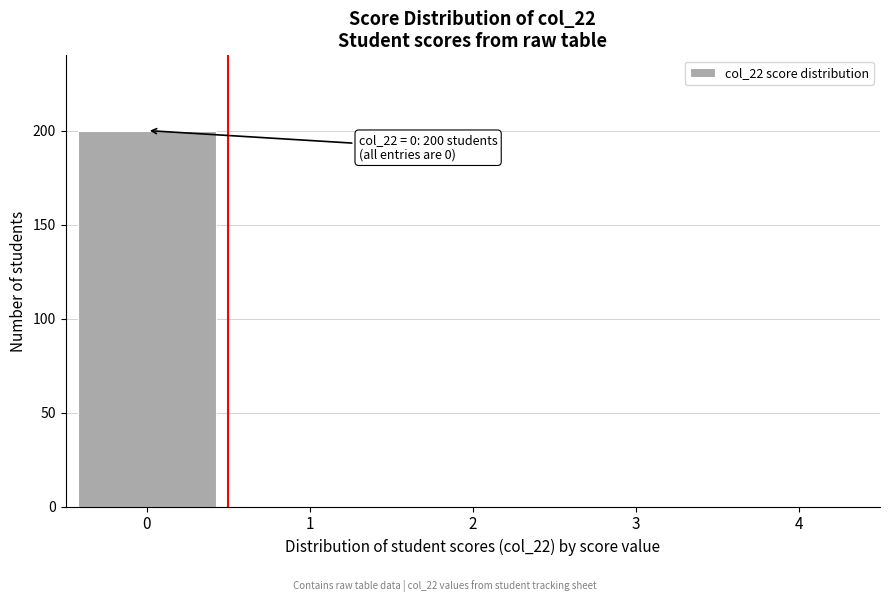

Reading right to left, transcribe all the data shown in this chart.

4=0	3=0	2=0	1=0	0=200